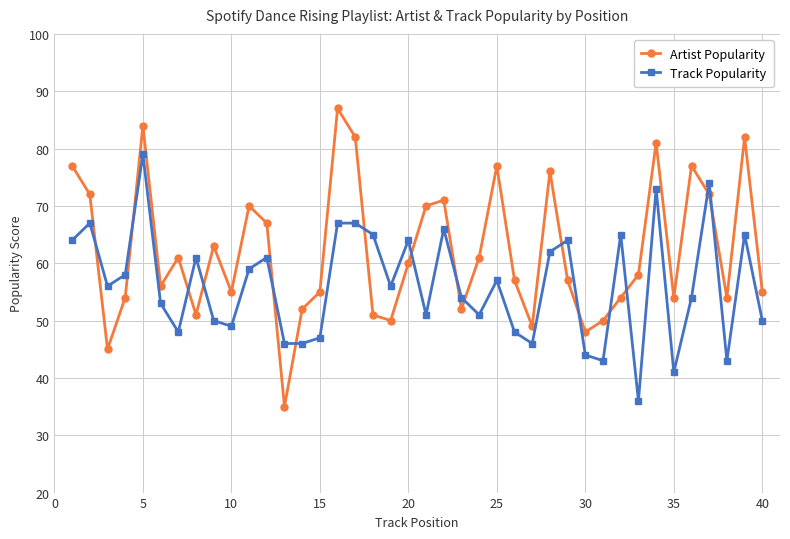

Which series has the largest total across all categories?

Artist Popularity